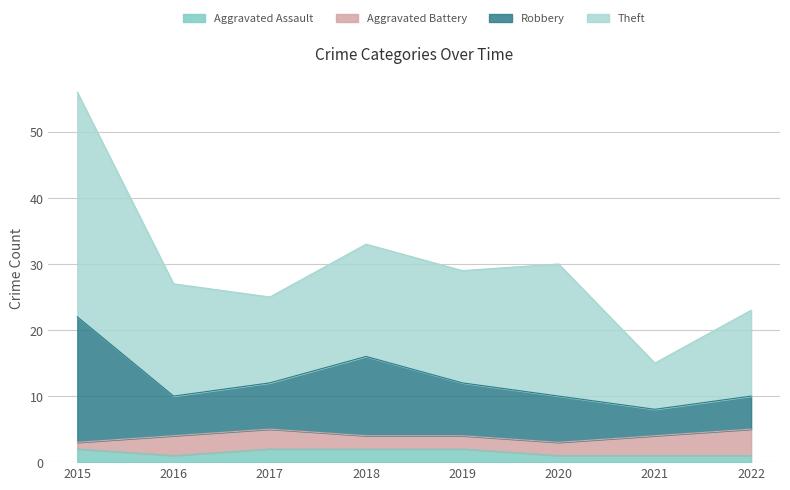

The Aggravated Assault series shows 1 at 2015. True or false?

False